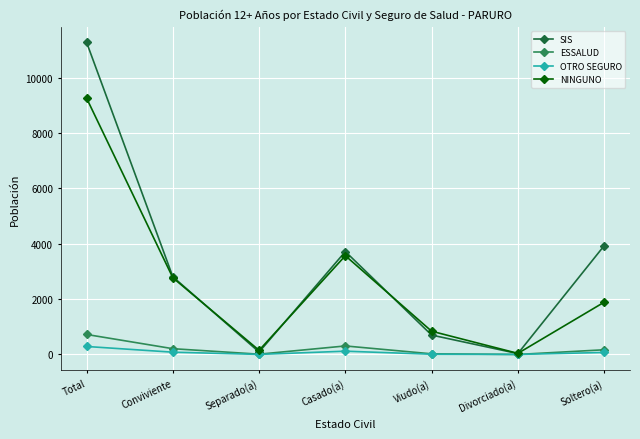

Is it true that NINGUNO equals 4770 at Conviviente?

False